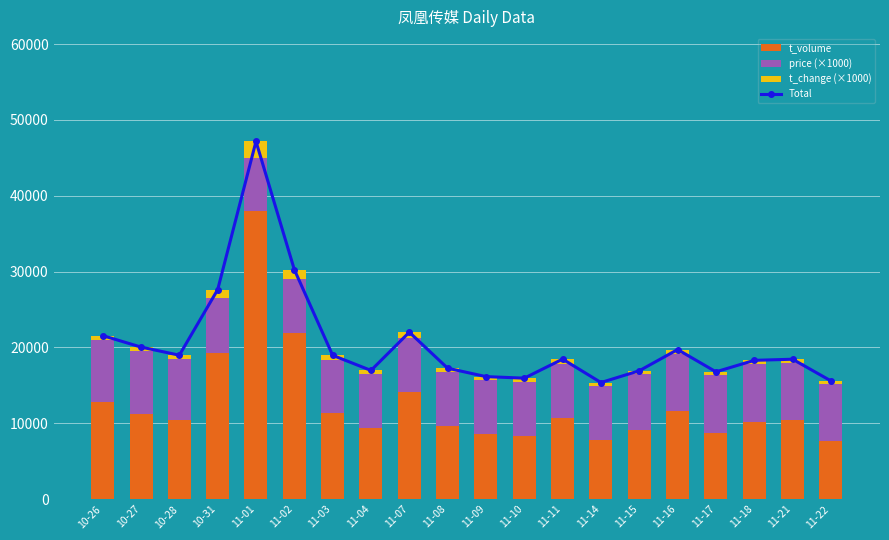

At which label is price (×1000) closest to 7625?

11-18